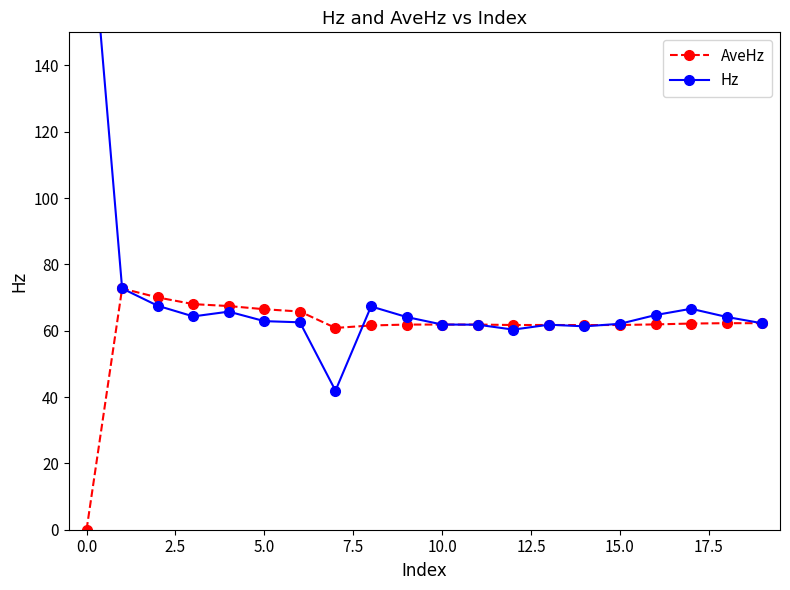

What is the difference between the Hz values at 17 and 2.5?

0.9